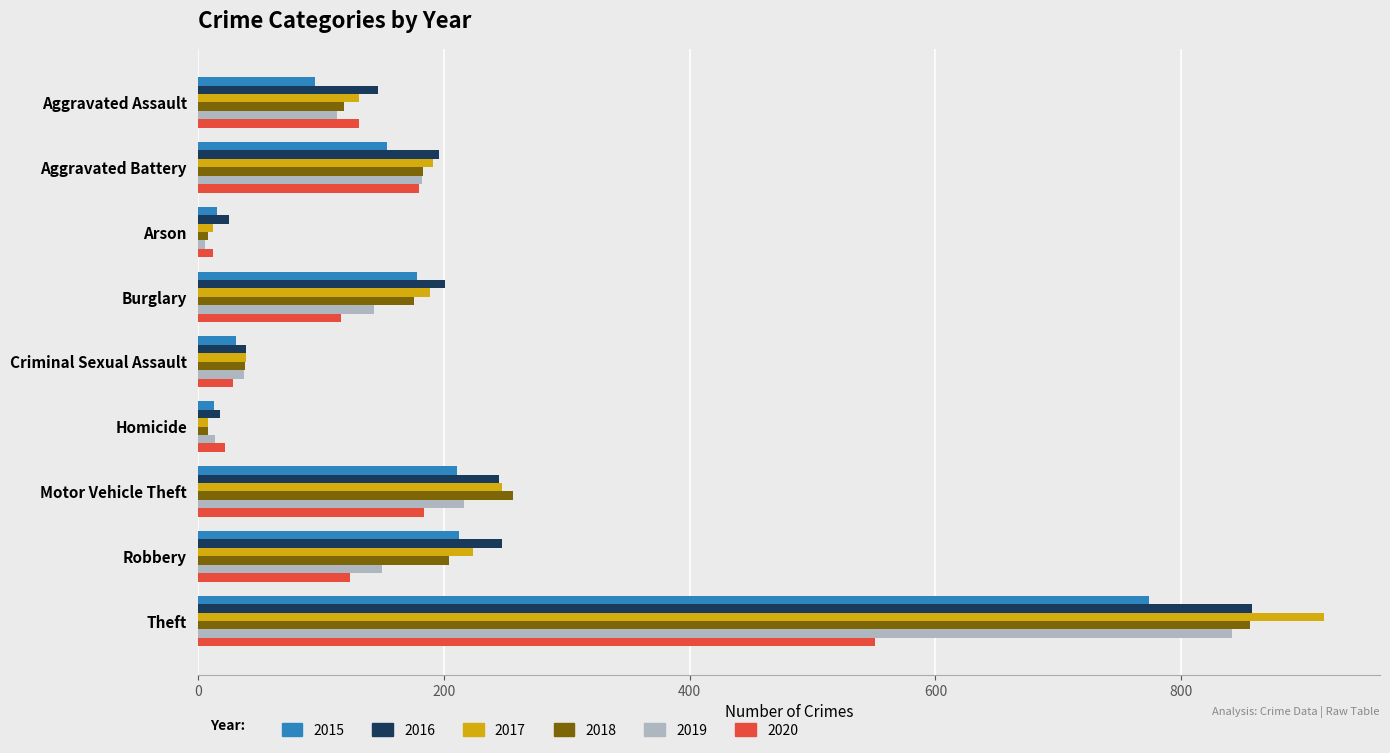

True or false: 2018 has a value of 230 at Burglary.

False